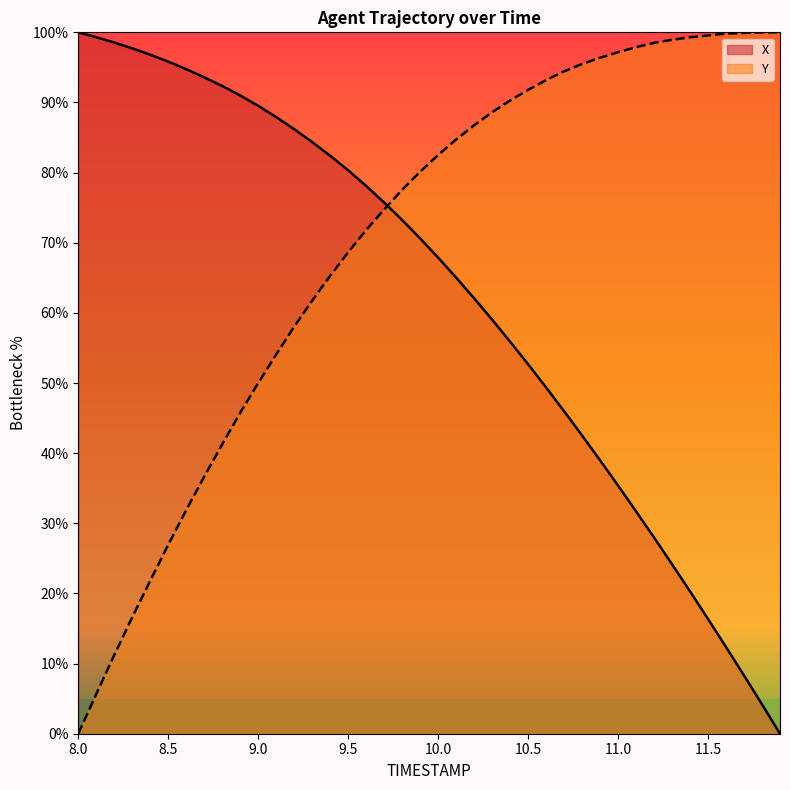

Rank the series at 11.8 from lowest to highest value.

X, Y